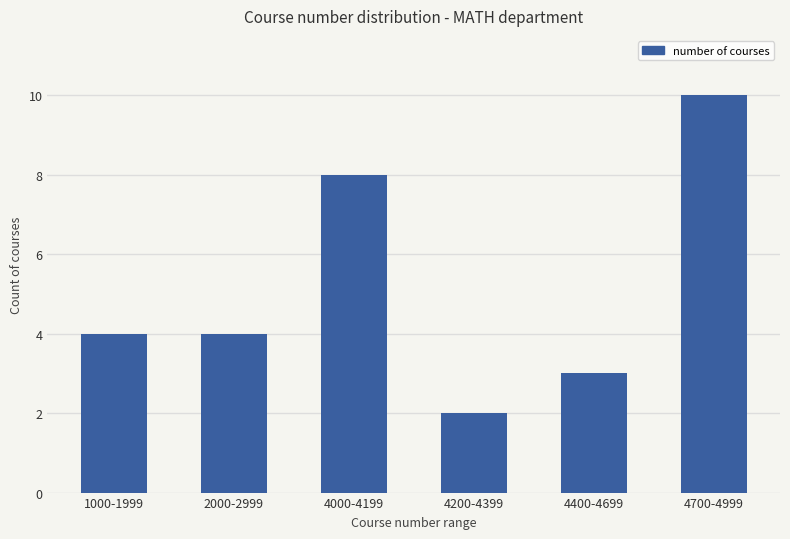

What is the difference between the second highest and second lowest values?

5